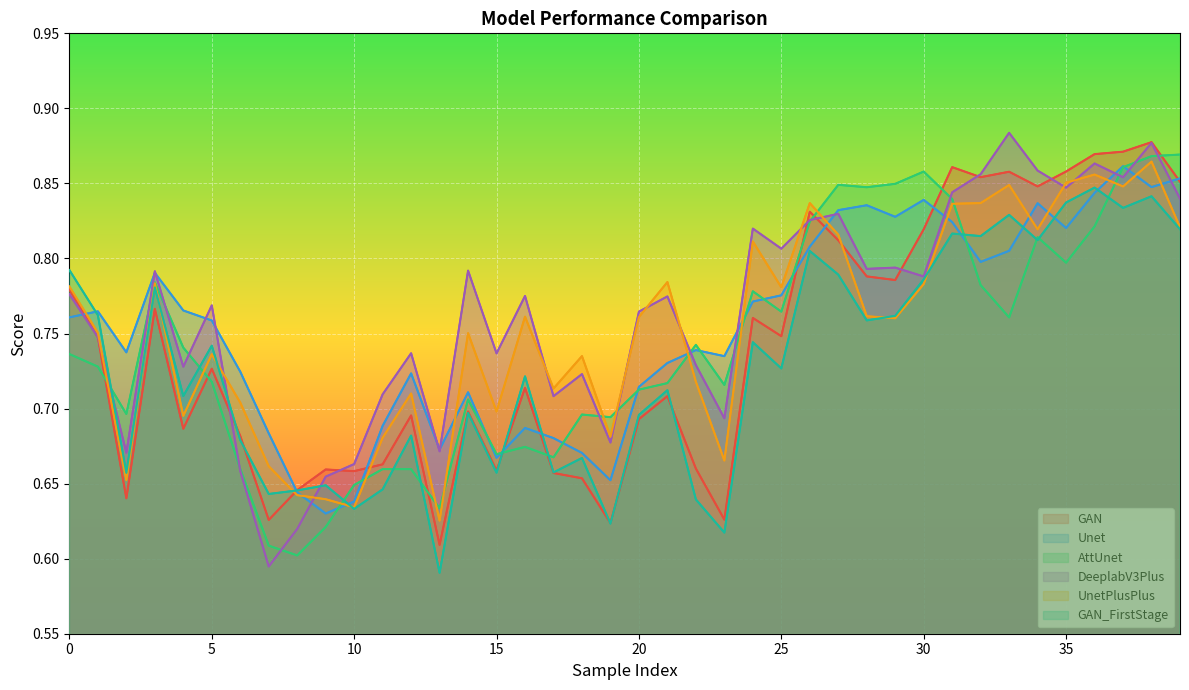

How many interior local peaks does the DeeplabV3Plus series have?

13